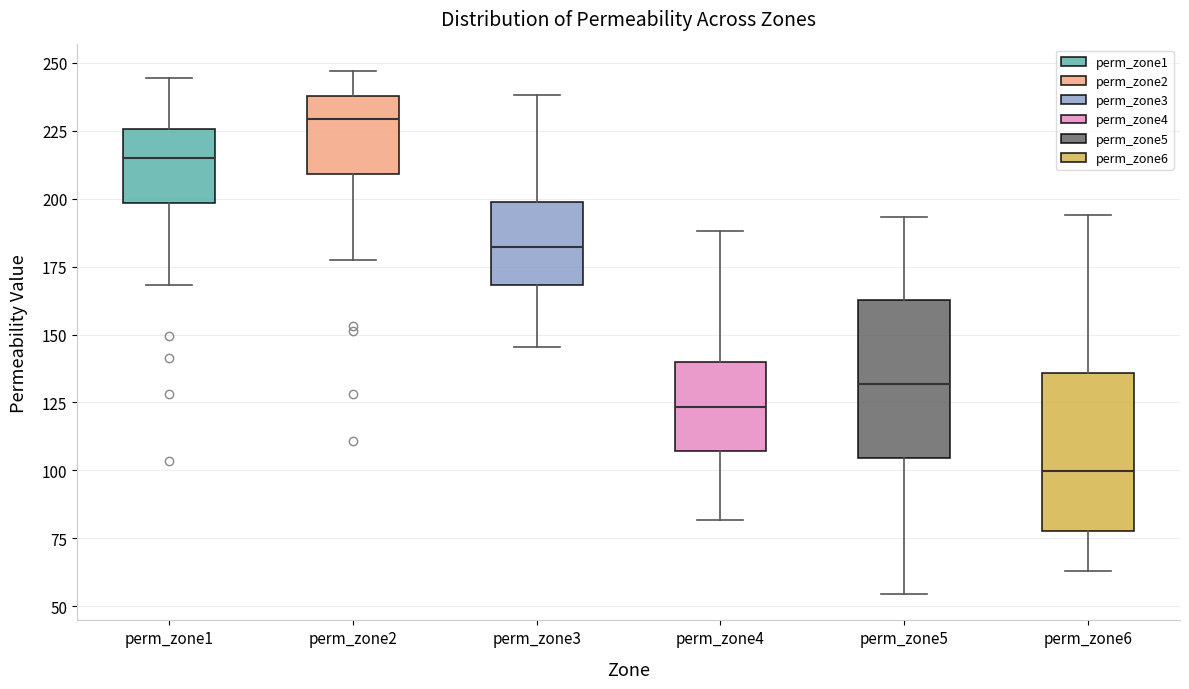

Reading left to right, transcribe this box plot: for each box, give where its median line is, the range the box spans, and where its two whiskers end, as read against the y-axis. The values are not printed on the chart, so give them approximately, as read against the axis.

perm_zone1: median 215, box 200 to 225, whiskers 170 to 245
perm_zone2: median 230, box 210 to 240, whiskers 175 to 245
perm_zone3: median 180, box 170 to 200, whiskers 145 to 240
perm_zone4: median 125, box 105 to 140, whiskers 80 to 190
perm_zone5: median 130, box 105 to 165, whiskers 55 to 195
perm_zone6: median 100, box 80 to 135, whiskers 65 to 195